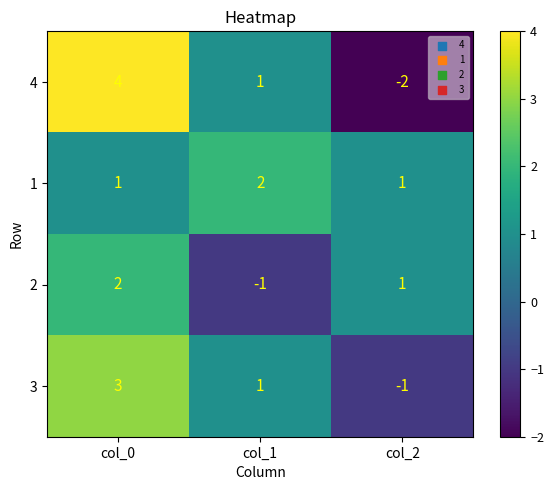

At which label does 3 first exceed 1?

col_0